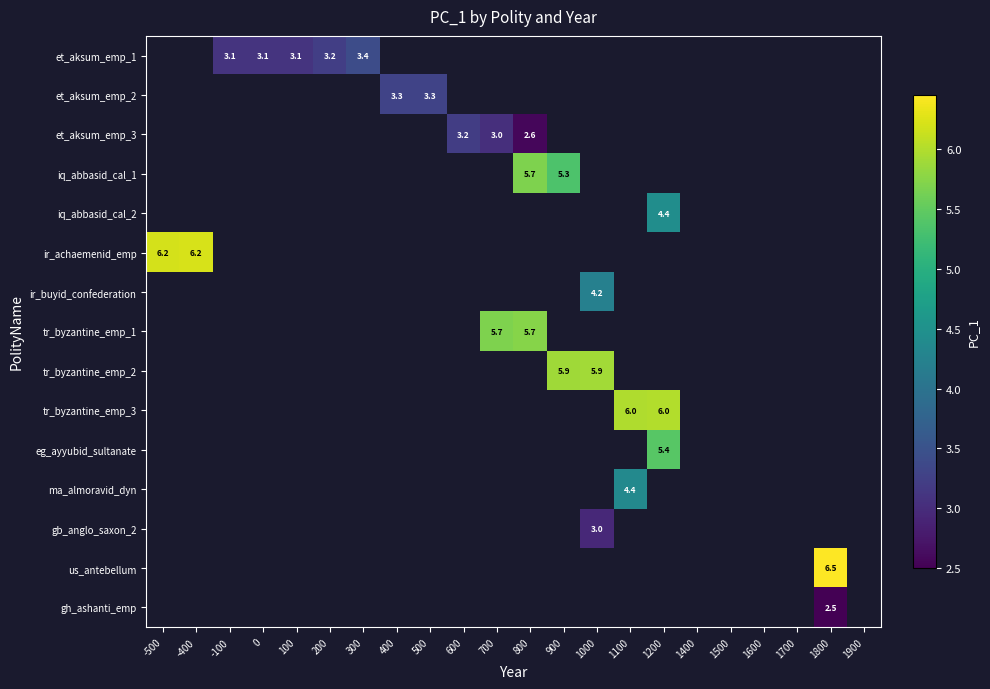

How many positive values does the eg_ayyubid_sultanate series have?

1